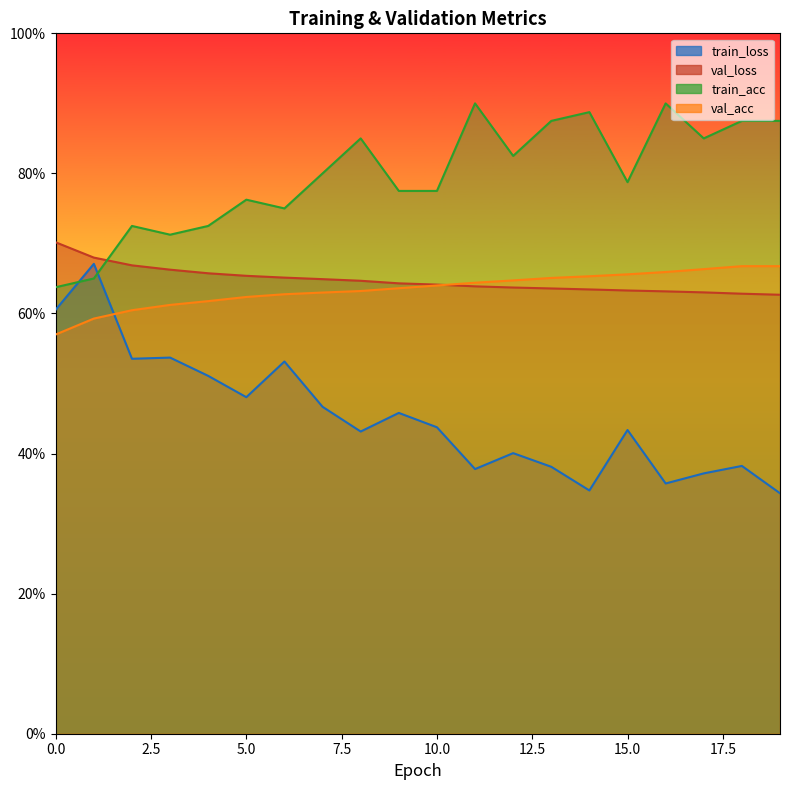

What is the lowest value of the train_acc series?

0.6